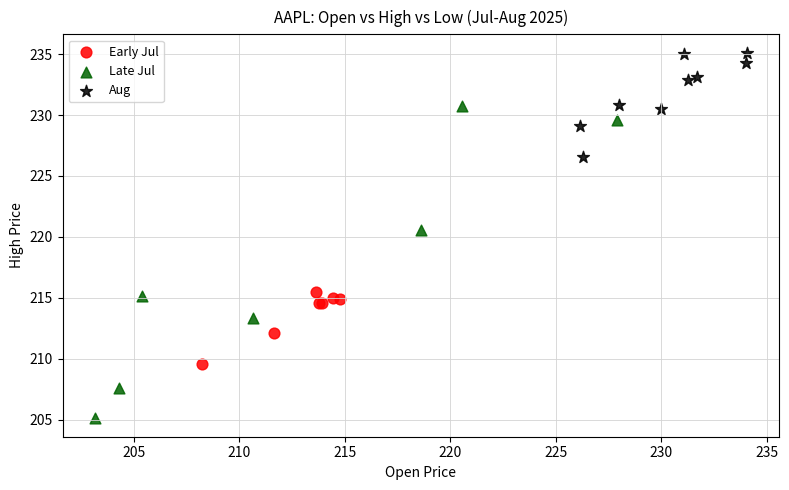

Which series has the largest Y range (max minus min)?

Late Jul